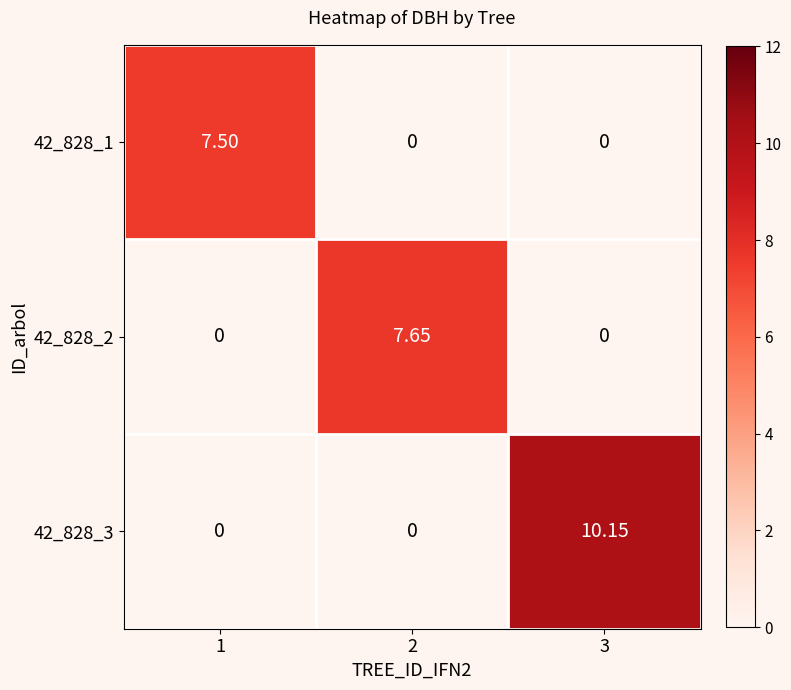

Between 1 and 2, which series saw the biggest shift?

42_828_2